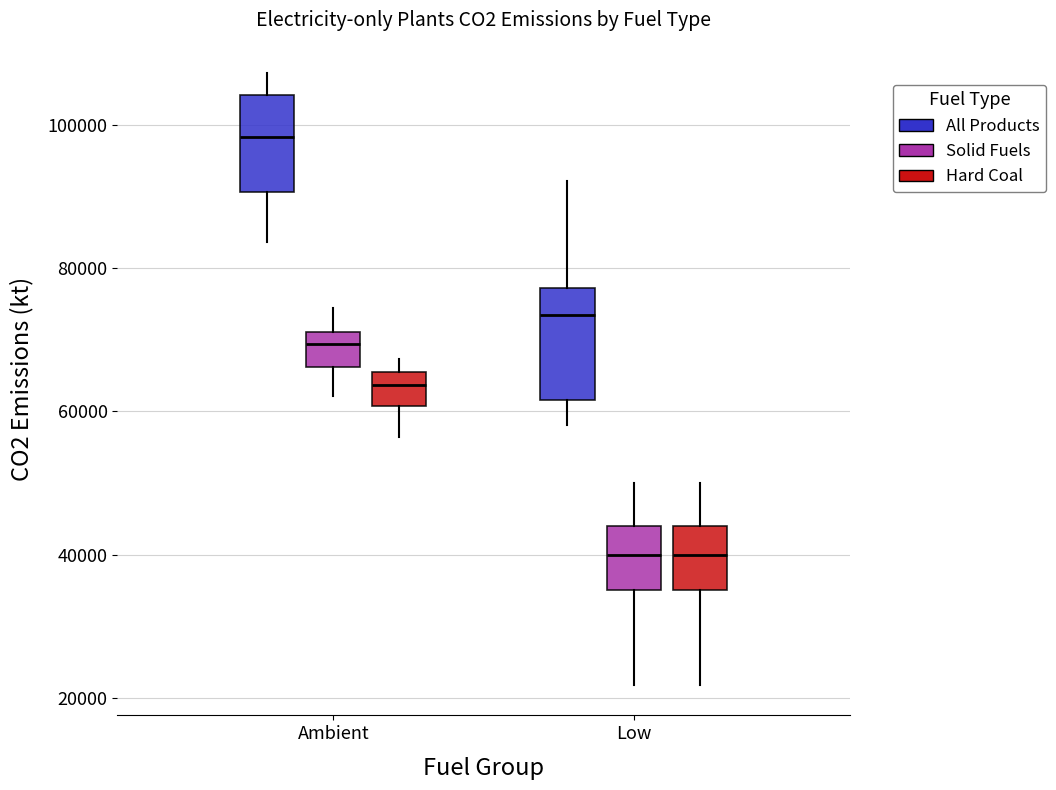

Reading left to right, transcribe this box plot: for each box, give where its median line is, the range the box spans, and where its two whiskers end, as read against the y-axis. The values are not printed on the chart, so give them approximately, as read against the axis.

Ambient (All Products): median 98000, box 90000 to 104000, whiskers 84000 to 108000
Ambient (Solid Fuels): median 70000, box 66000 to 72000, whiskers 62000 to 74000
Ambient (Hard Coal): median 64000, box 60000 to 66000, whiskers 56000 to 68000
Low (All Products): median 74000, box 62000 to 78000, whiskers 58000 to 92000
Low (Solid Fuels): median 40000, box 36000 to 44000, whiskers 22000 to 50000
Low (Hard Coal): median 40000, box 36000 to 44000, whiskers 22000 to 50000